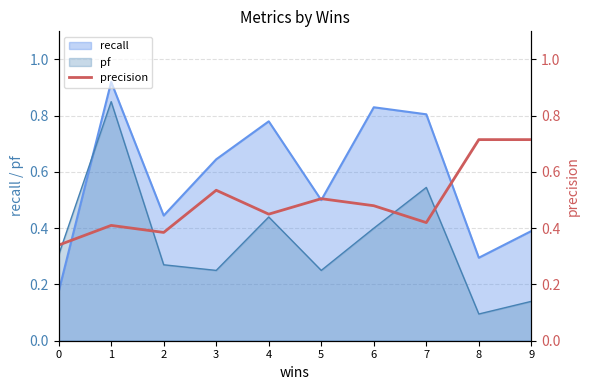

What is the value of the 6th point from the left?

0.5